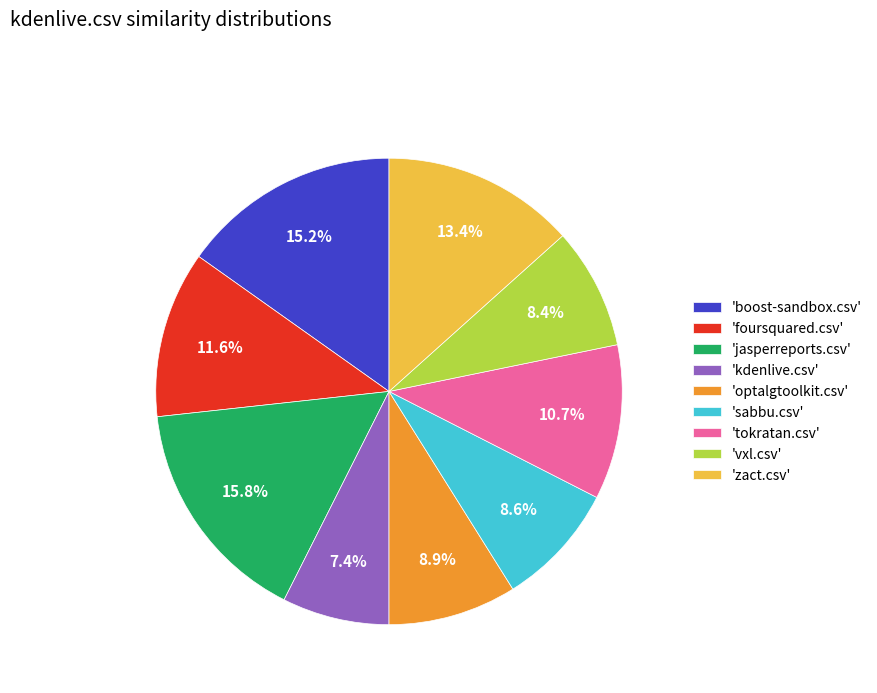

Combined, what portion of the pie is 'boost-sandbox.csv' and 'kdenlive.csv'?

22.6%